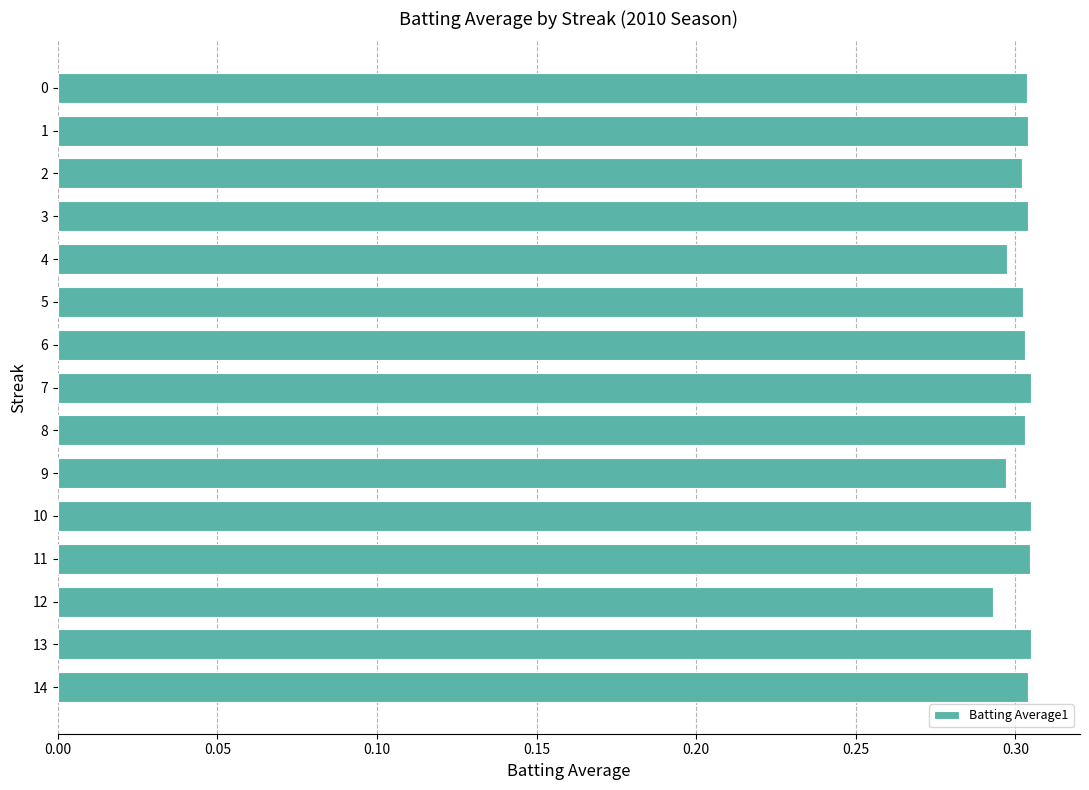

How many values are between 0 and 1?

15